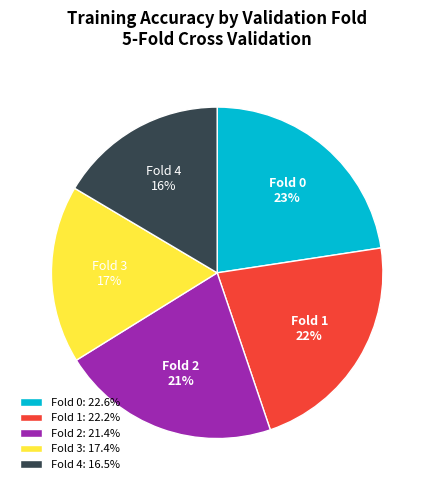

Does Fold 3 account for over 50% of the chart?

No